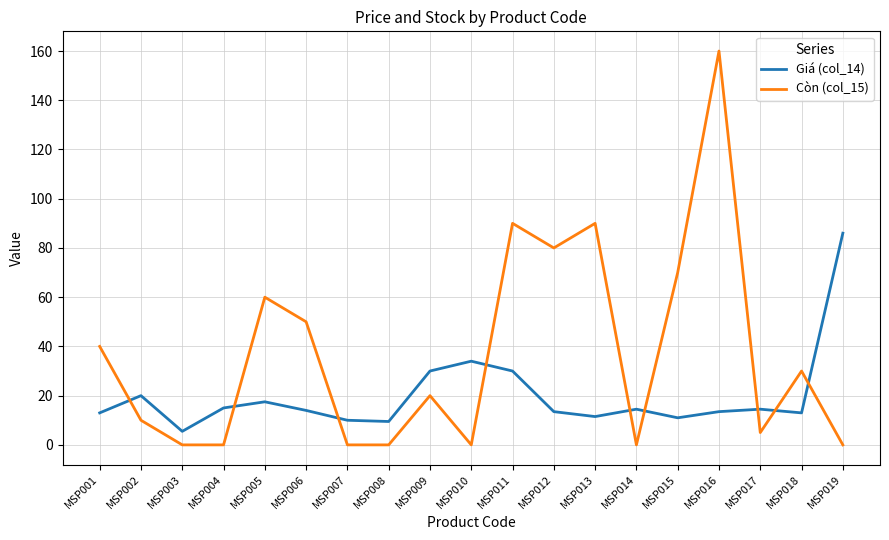

True or false: Còn (col_15) has a value of 105.8 at MSP019.

False